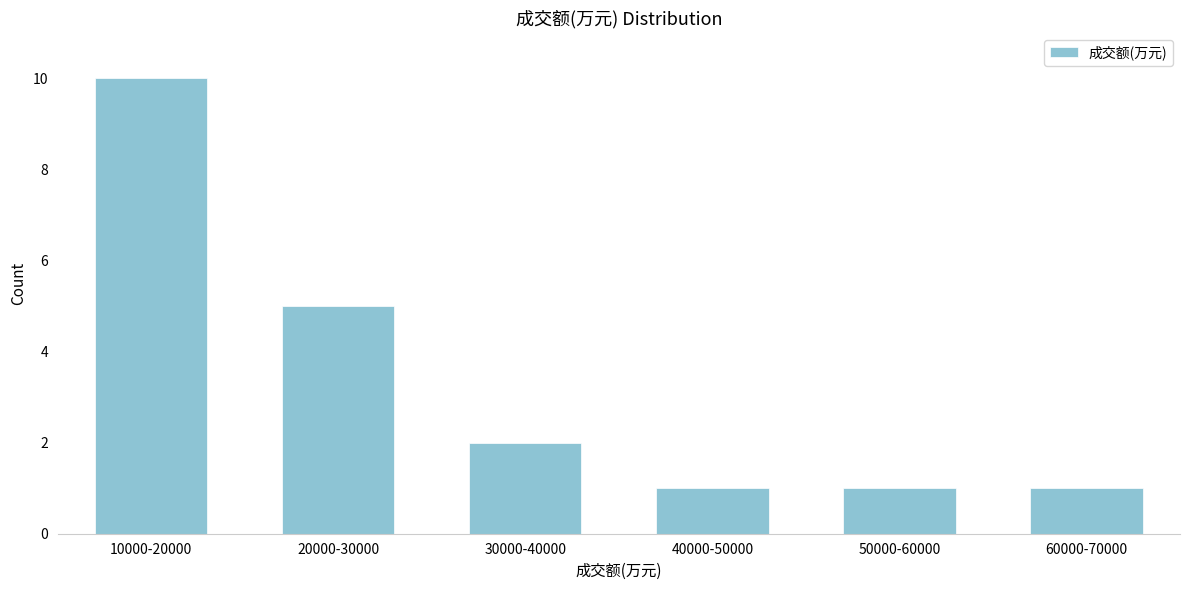

Reading left to right, what are all the values shown in this chart?

10	5	2	1	1	1